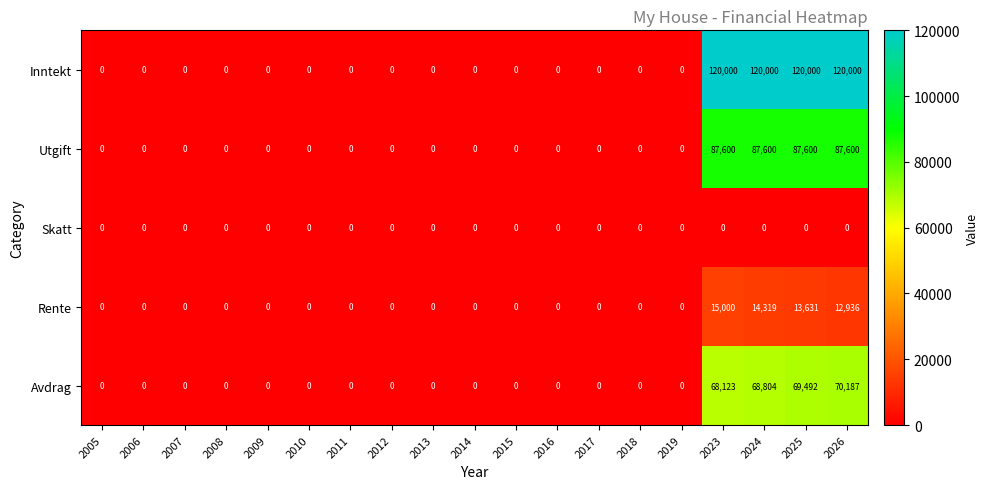

Which series has the widest spread of values?

Inntekt